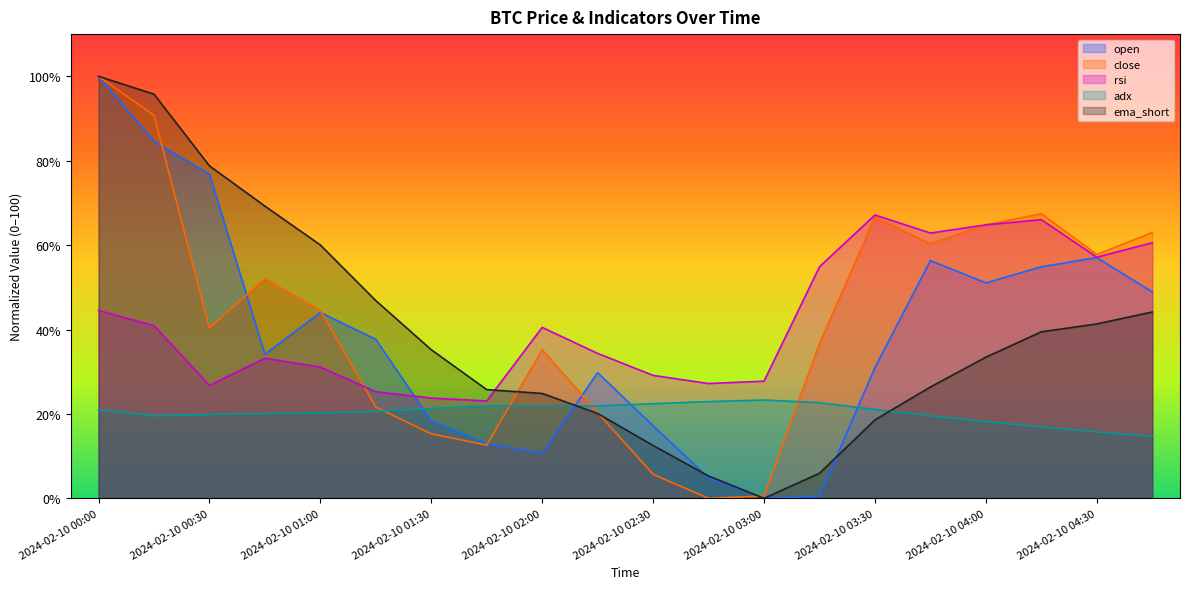

At which category is the sum across all series the highest?

2024-02-10 00:00